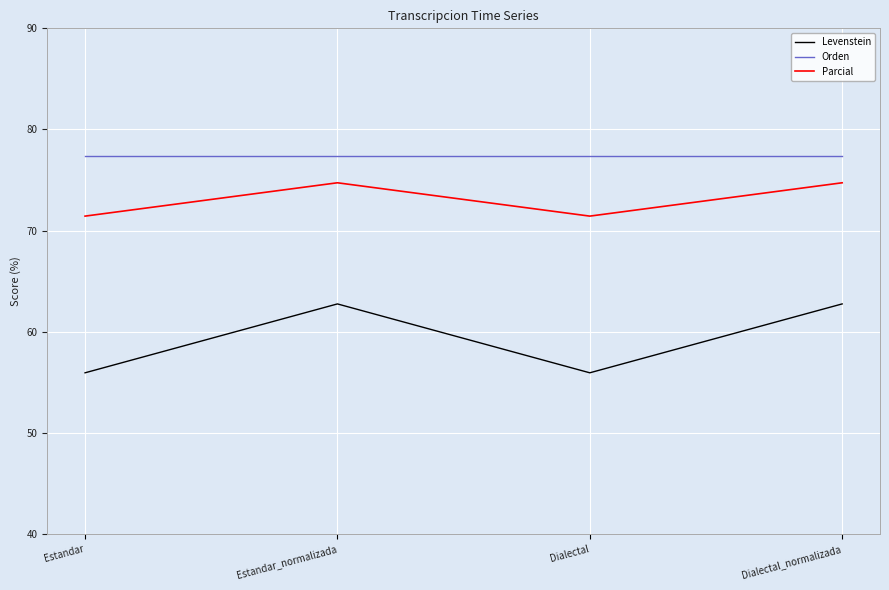

The Parcial series shows 19.0 at Estandar. True or false?

False